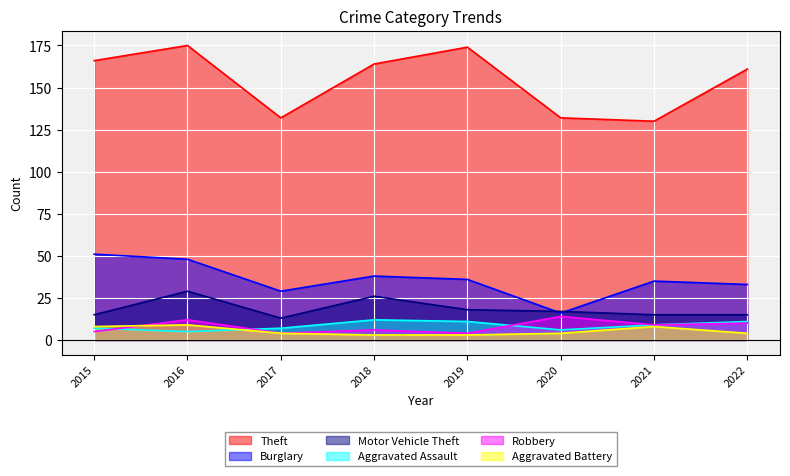

Is the value of Robbery at 2021 greater than the value of Aggravated Battery at 2018?

Yes